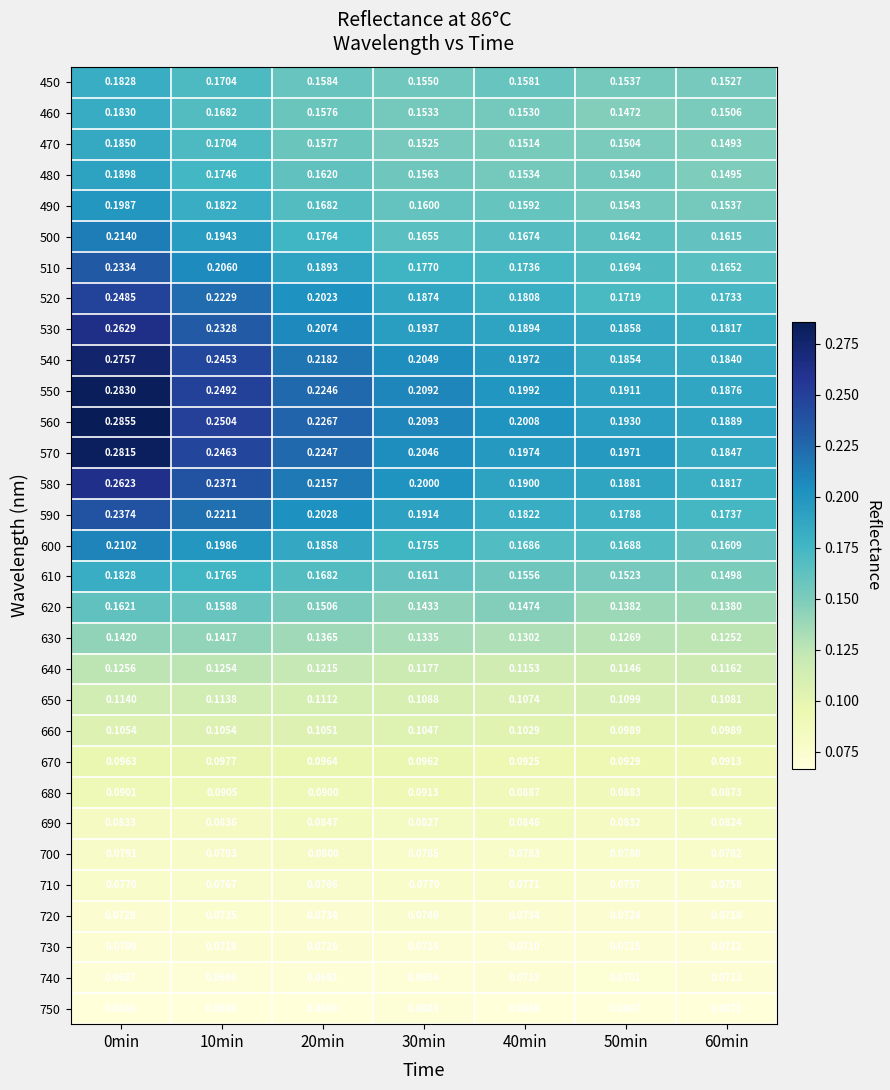

Is the value of 620 at 60min greater than the value of 700 at 20min?

Yes